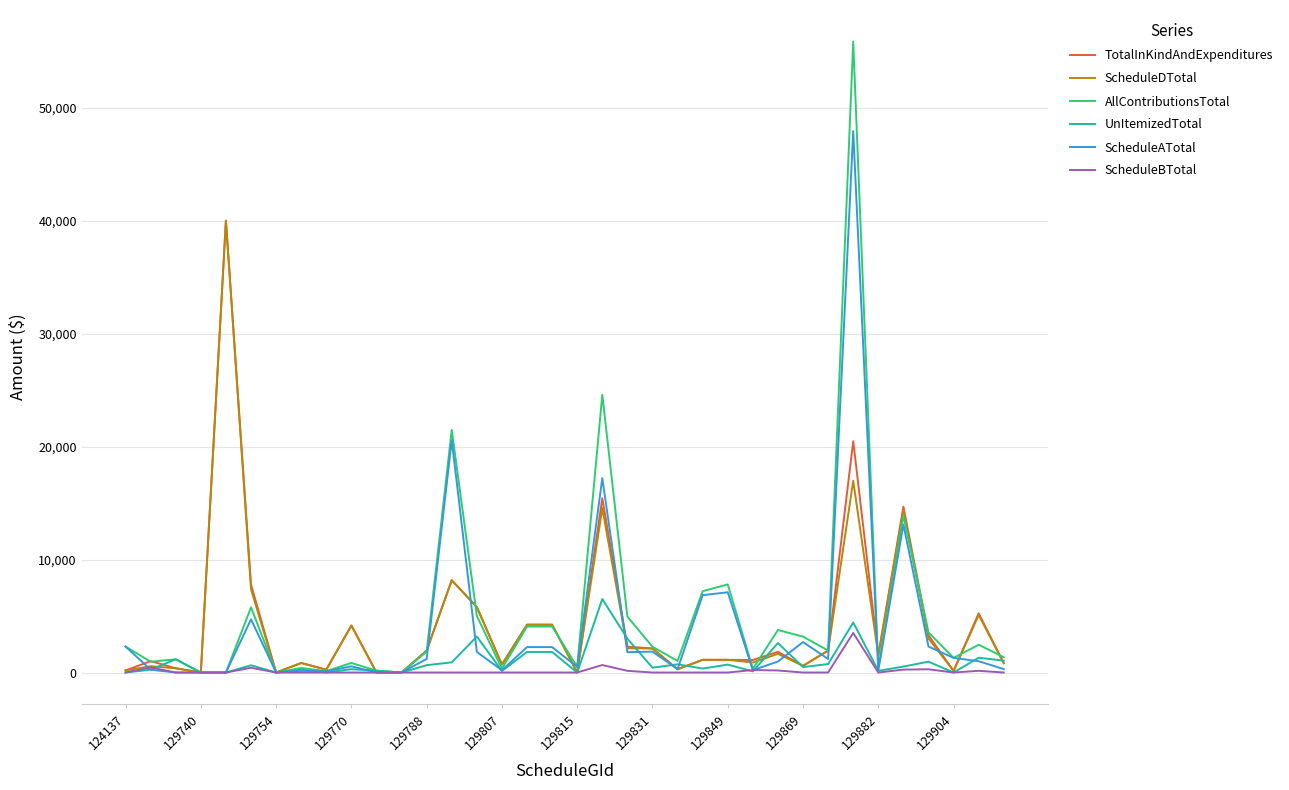

Which series has the largest range (max minus min)?

AllContributionsTotal